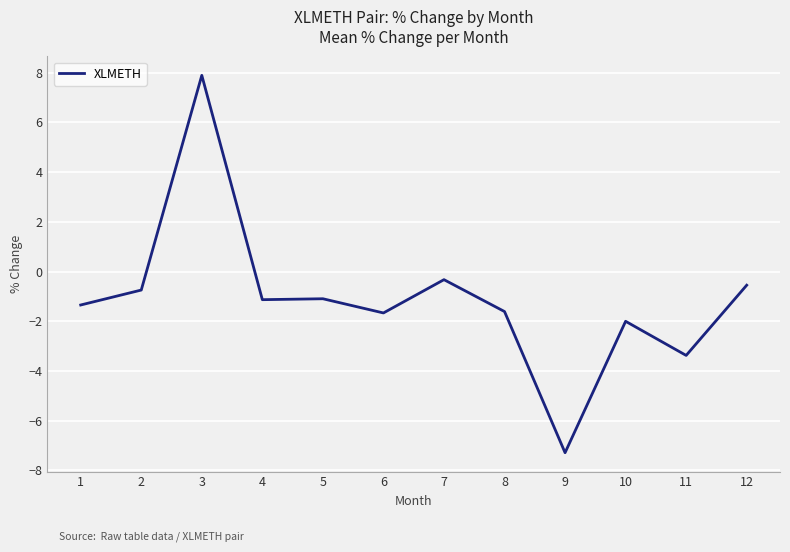

Which category has the highest value across all series?

3